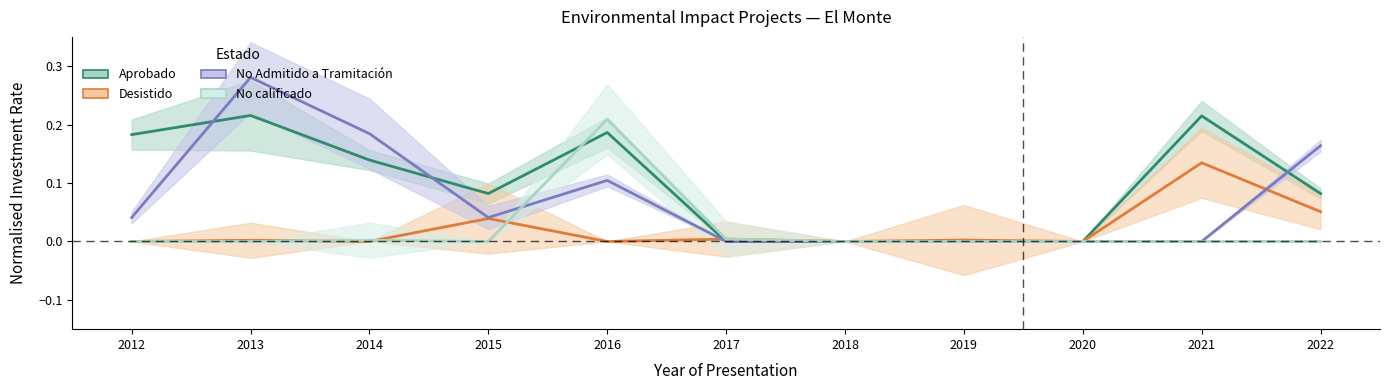

What is the sum of all Aprobado values?

1.1